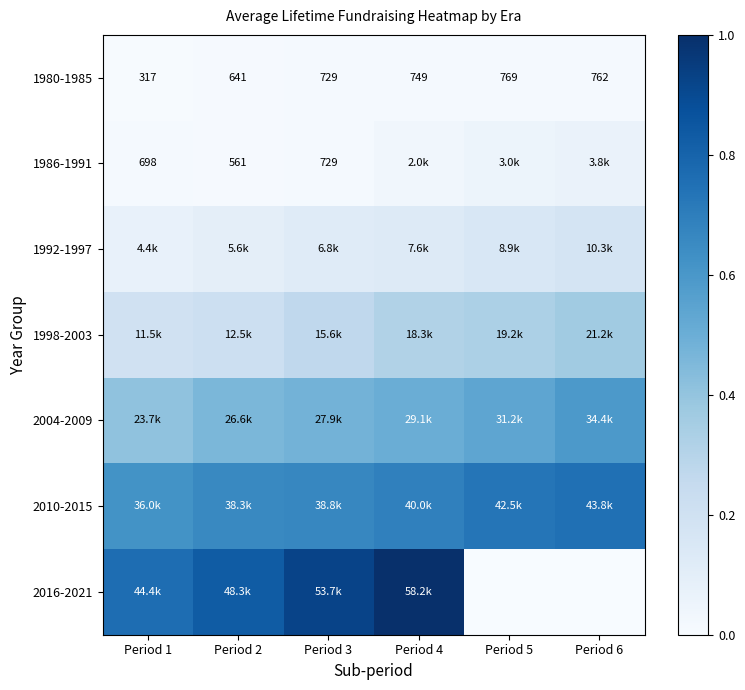

Read the 1998-2003 value at Period 2.

0.2